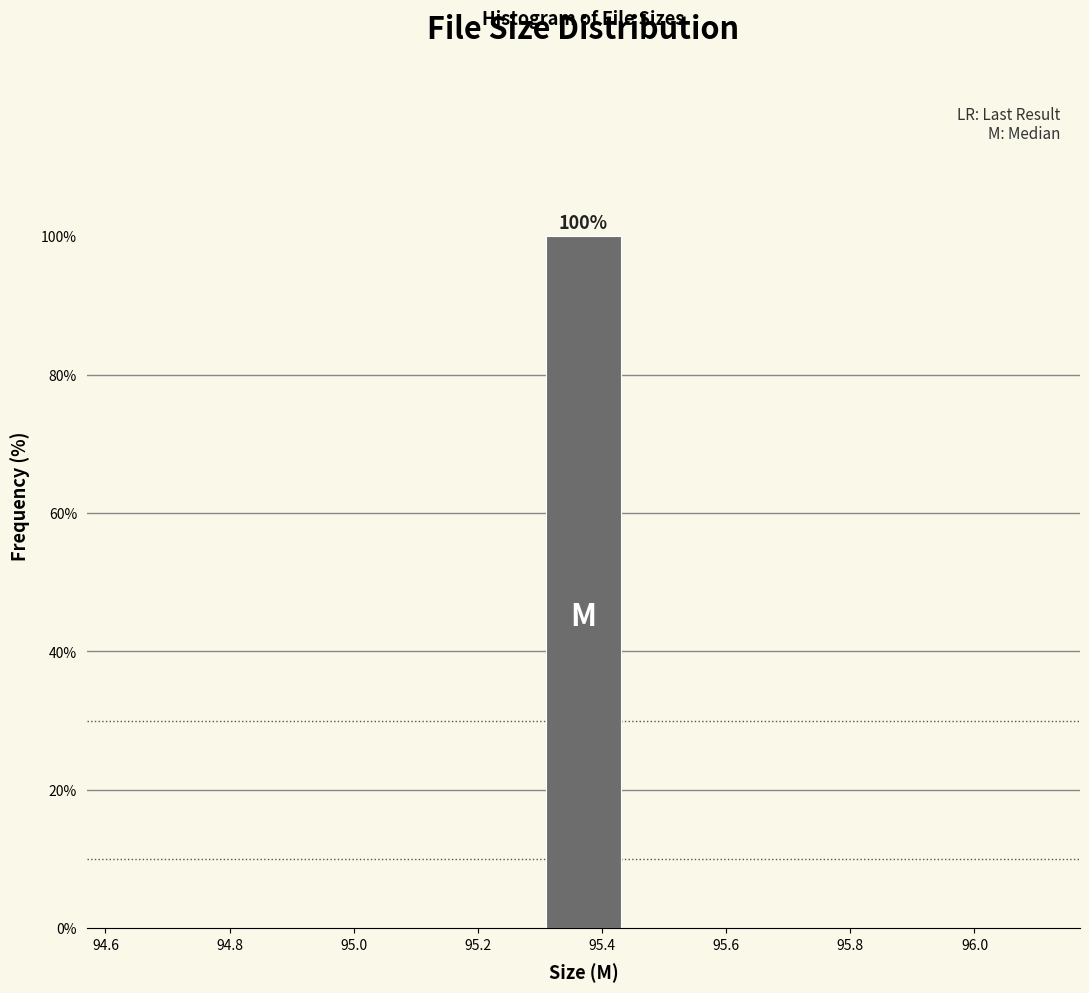

Which range on the x-axis has the tallest bar?

95.30 to 95.44